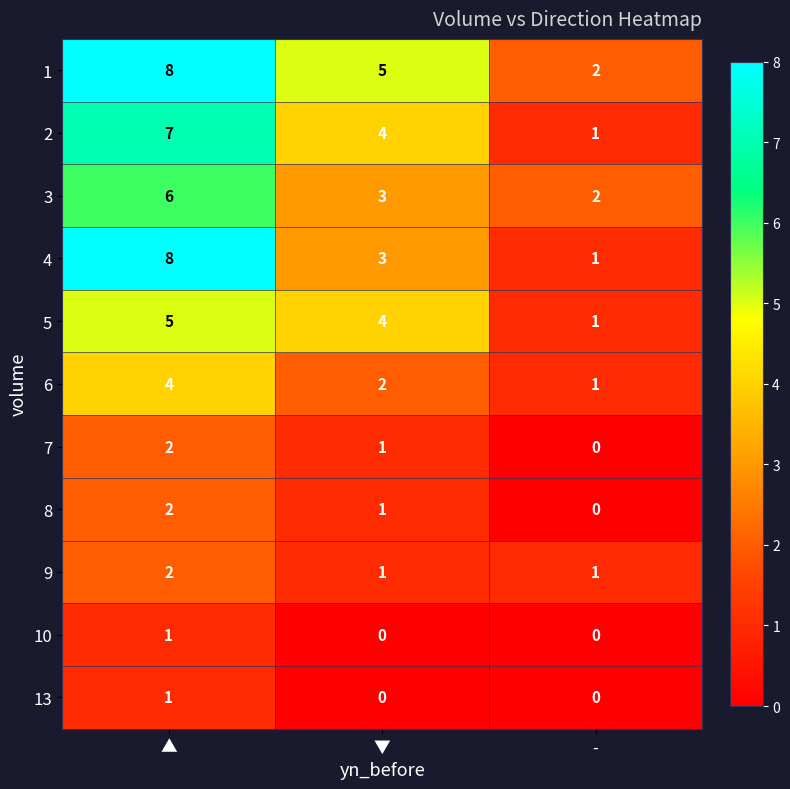

What is the total value across all series at ▼?

24